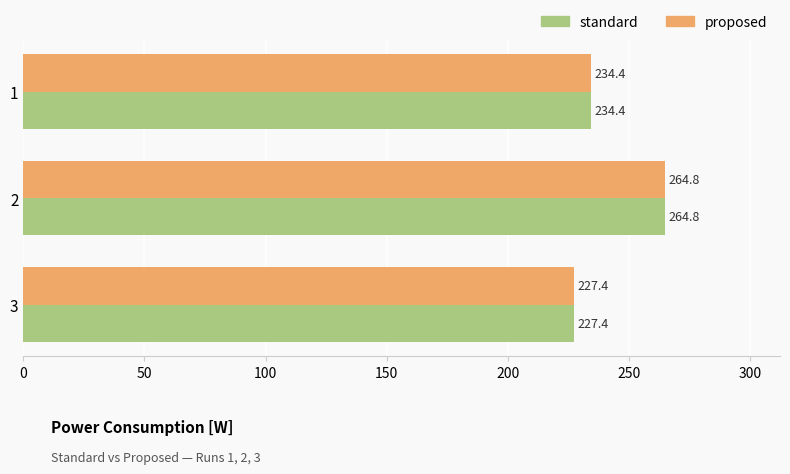

What is the average value of the standard series?

242.2